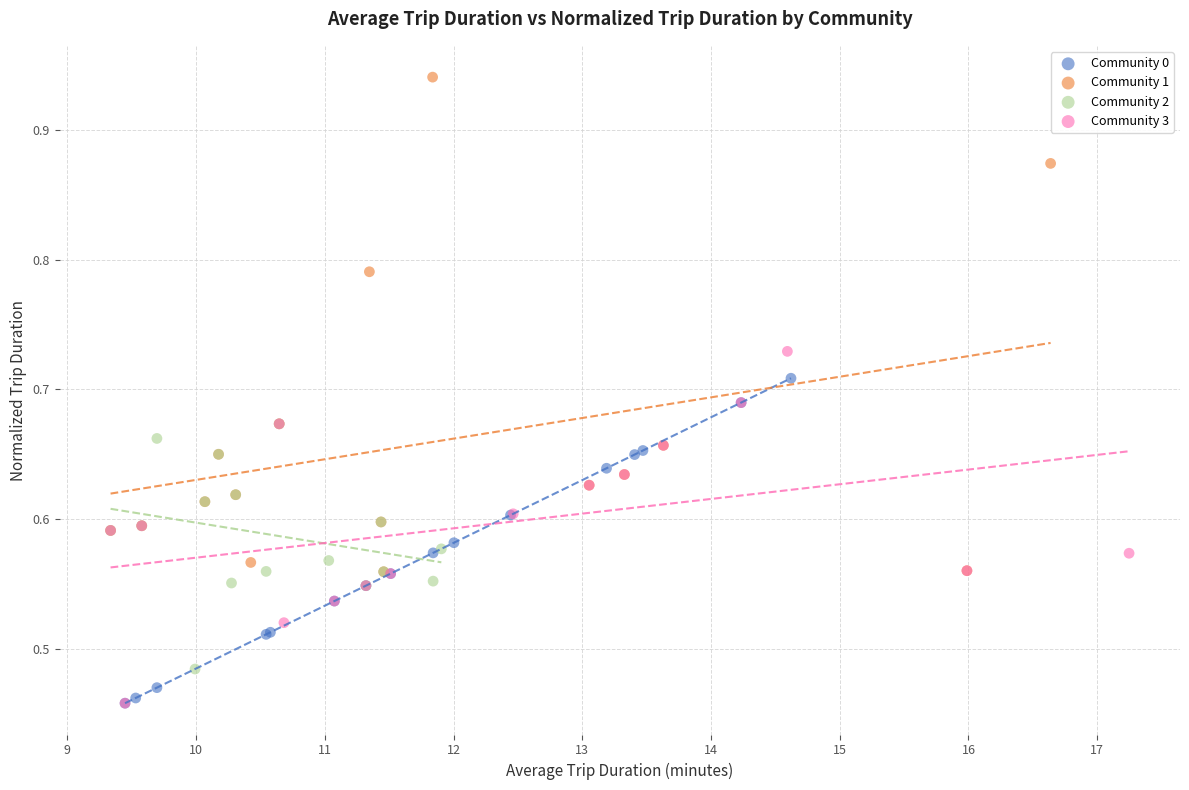

Which series has the largest Y range (max minus min)?

Community 1